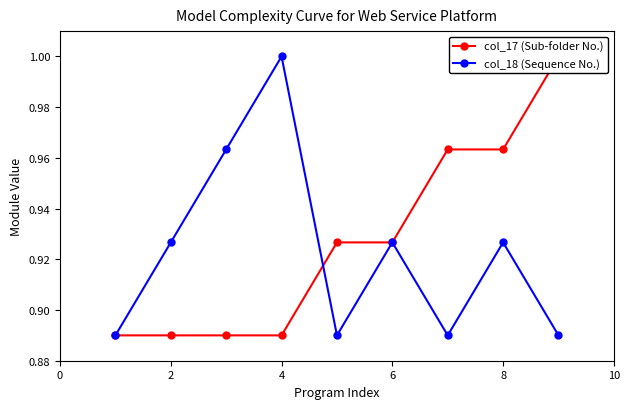

What is the difference between the second highest and second lowest values in the col_18 (Sequence No.) series?

0.1